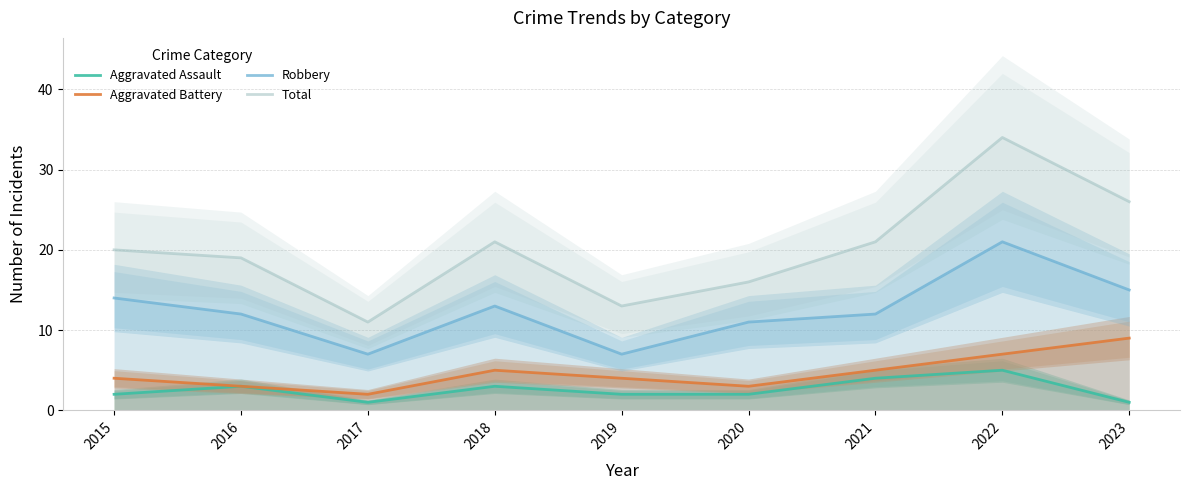

Reading right to left, extract all data points from this chart.

Aggravated Assault: 2023=1	2022=5	2021=4	2020=2	2019=2	2018=3	2017=1	2016=3	2015=2
Aggravated Battery: 2023=9	2022=7	2021=5	2020=3	2019=4	2018=5	2017=2	2016=3	2015=4
Robbery: 2023=15	2022=21	2021=12	2020=11	2019=7	2018=13	2017=7	2016=12	2015=14
Total: 2023=26	2022=34	2021=21	2020=16	2019=13	2018=21	2017=11	2016=19	2015=20